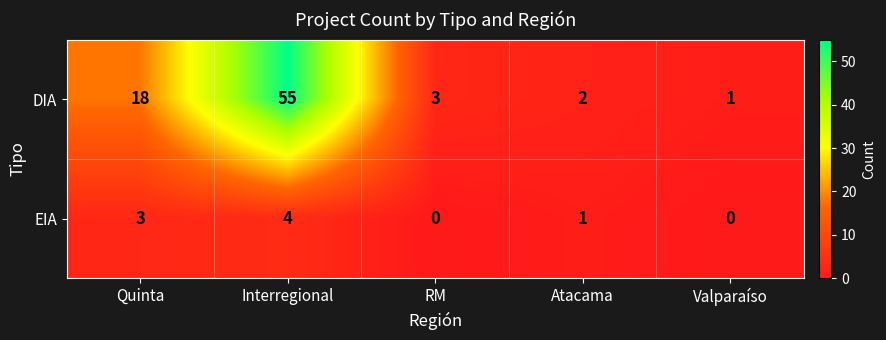

Count the number of categories in the chart.

5